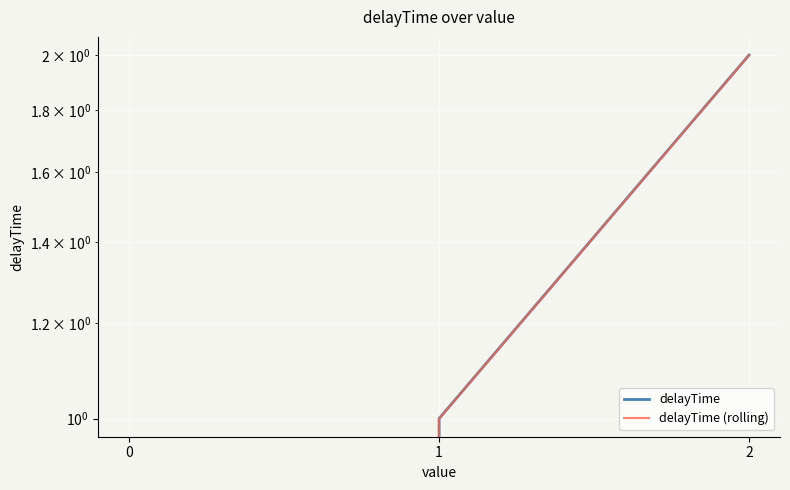

Reading left to right, extract all data points from this chart.

delayTime: 0	1	2
delayTime (rolling): 0	1	2